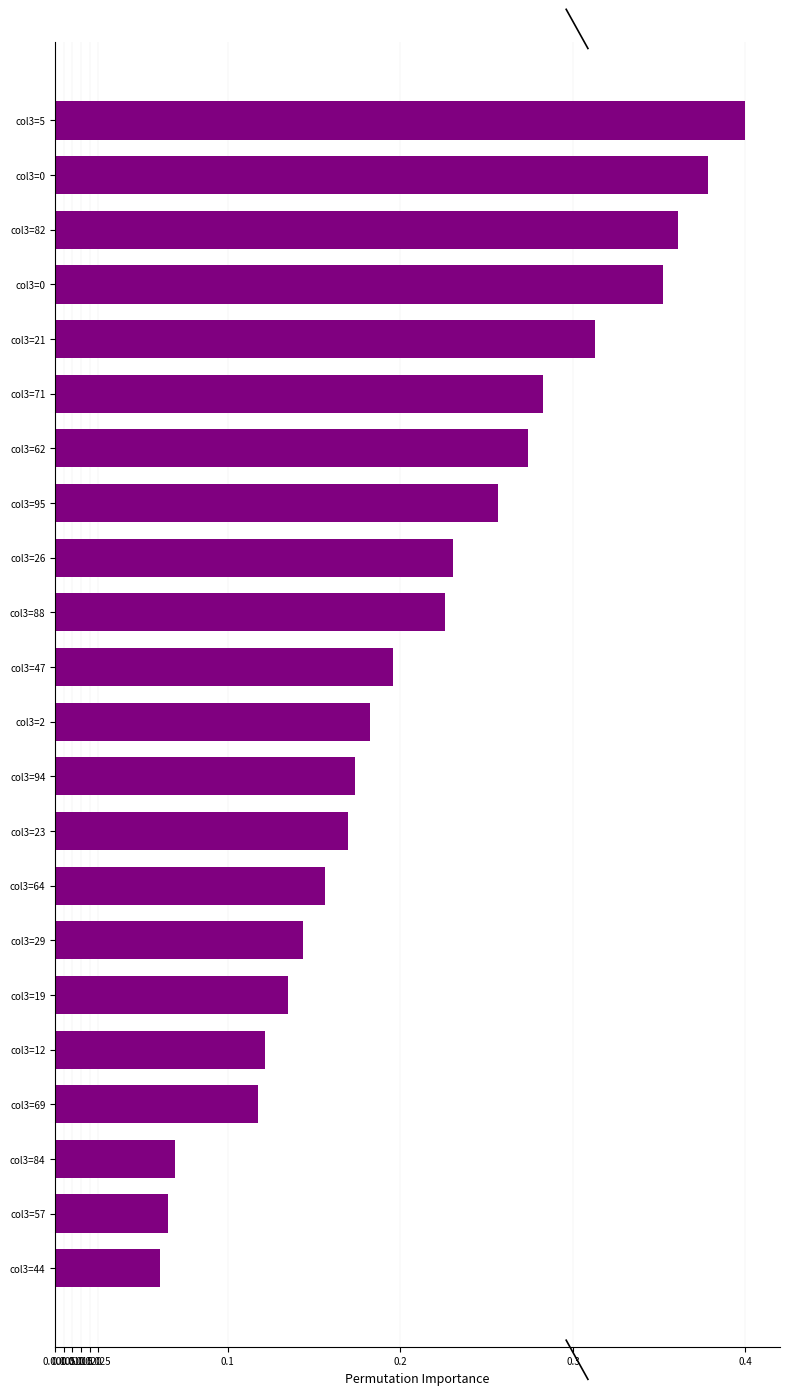

How many categories are shown in the chart?

22